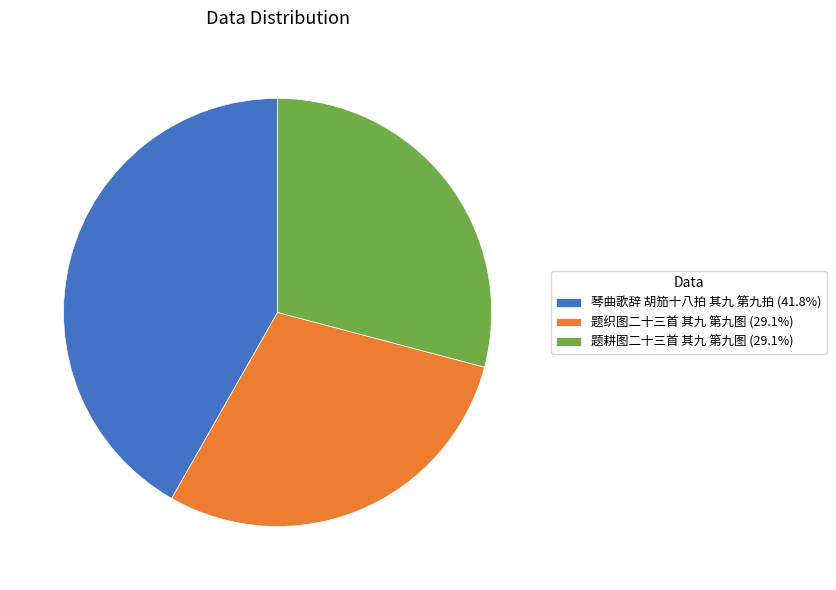

What is the ratio of the value at 题耕图二十三首 其九 第九图 (29.1%) to the value at 琴曲歌辞 胡笳十八拍 其九 第九拍 (41.8%)?

0.7